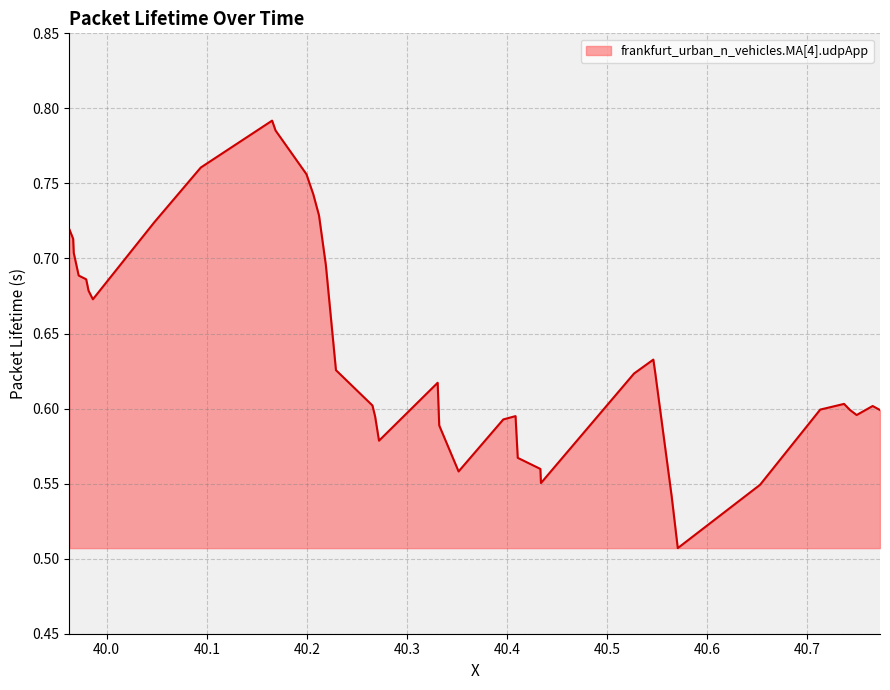

Count the number of categories in the chart.

40